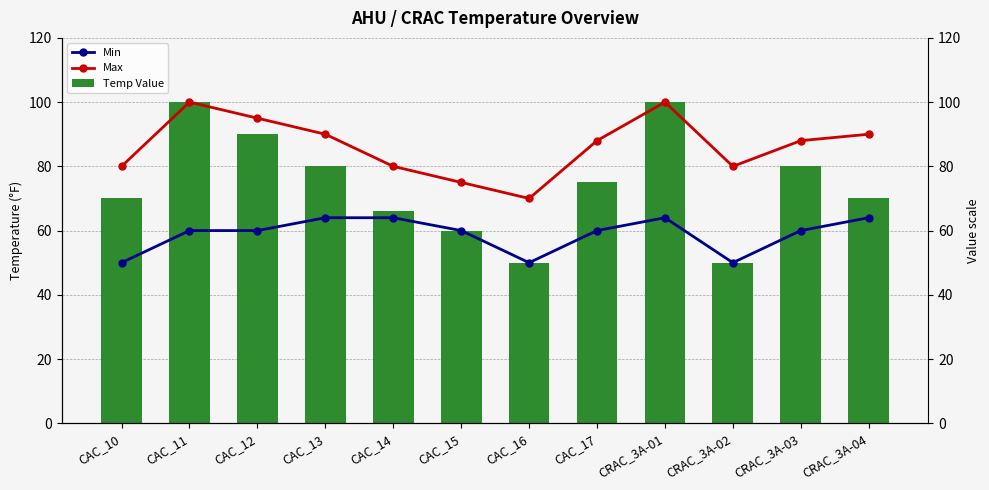

What is the sum of all Temp Value values?

891